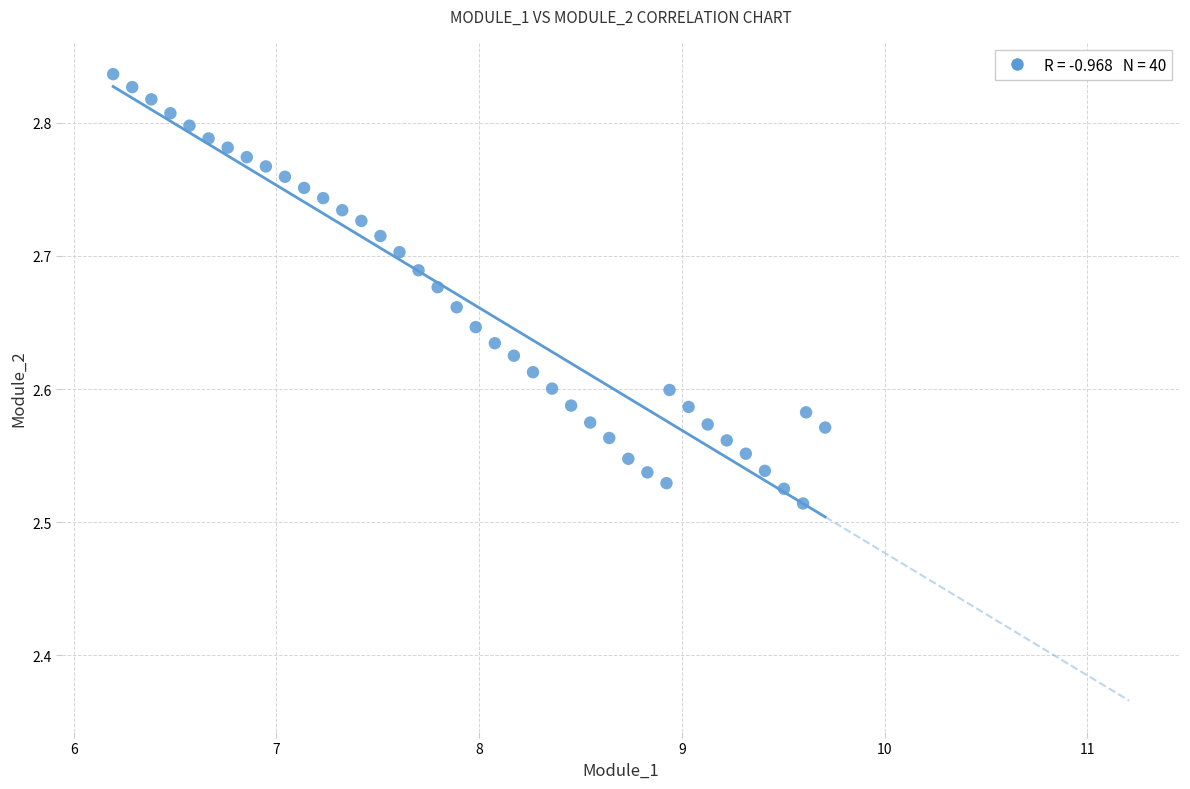

What is the range of Y values (max minus min)?

0.3